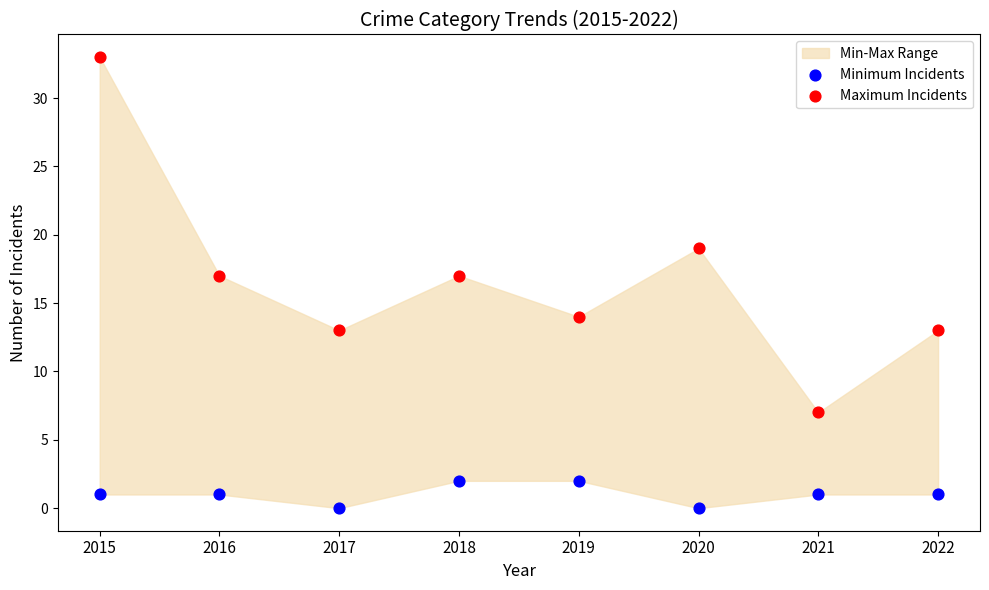

Which series reaches the maximum Y coordinate?

Maximum Incidents